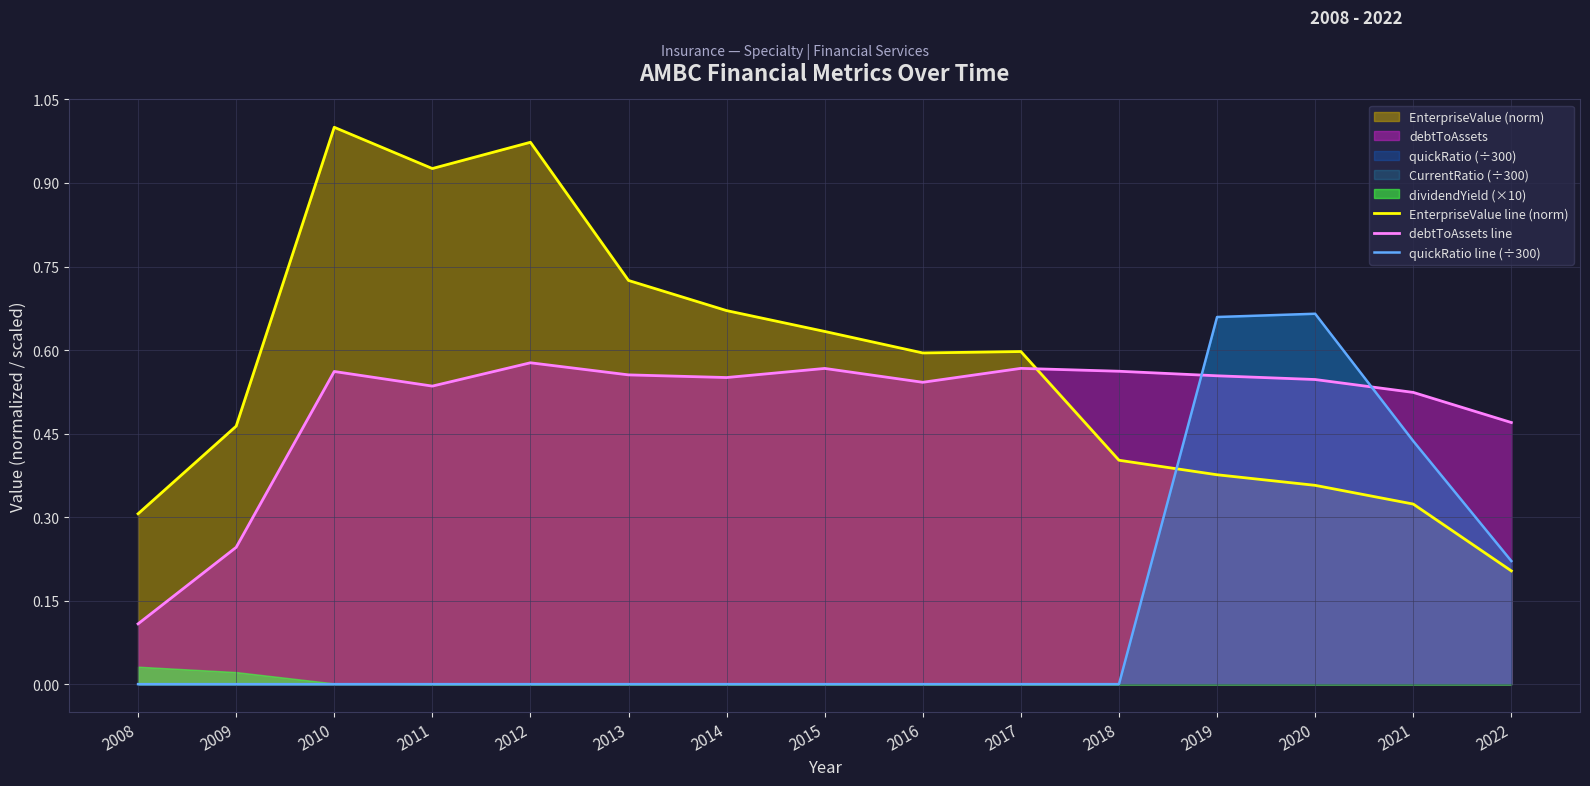

What is the maximum value for EnterpriseValue line (norm)?

1.0